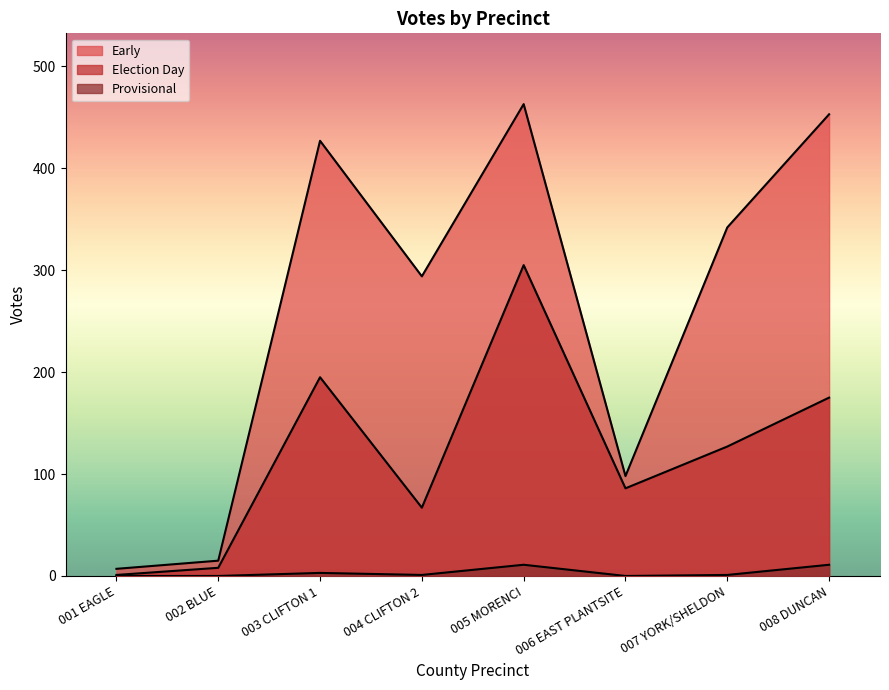

At which category does Early reach its first local peak?

003 CLIFTON 1